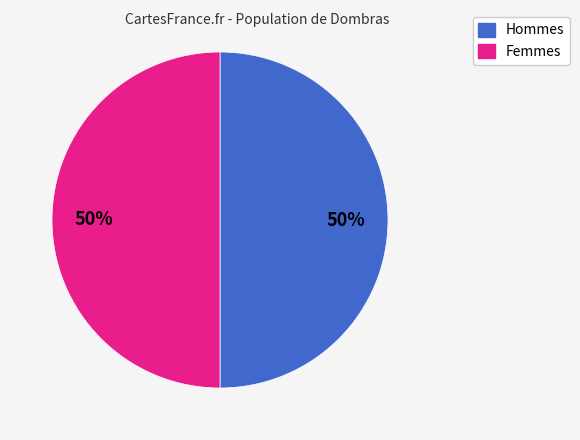

How many slices are in this pie chart?

2